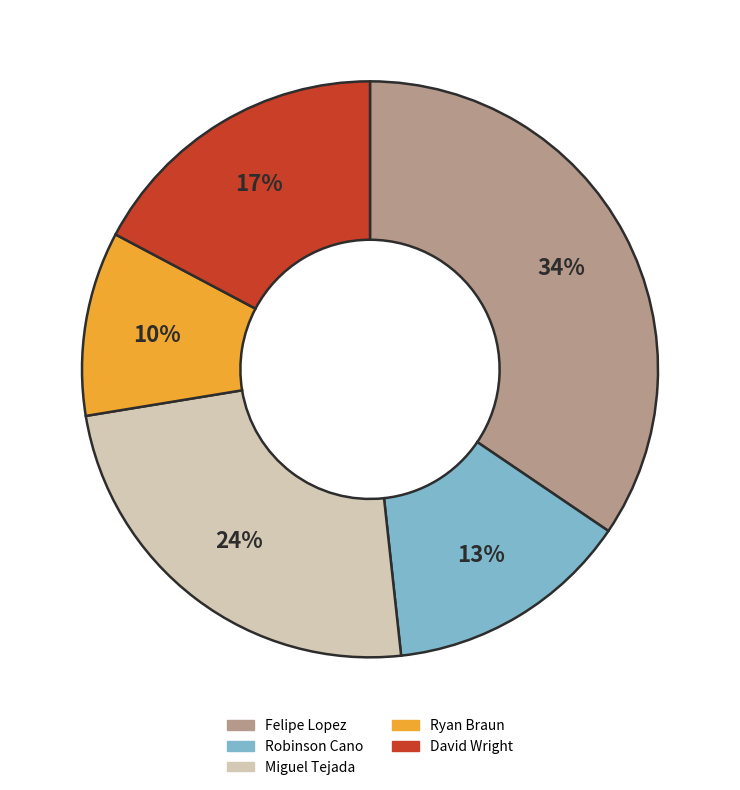

Combined, do Felipe Lopez (True) and Magglio Ordonez account for over 50%?

No